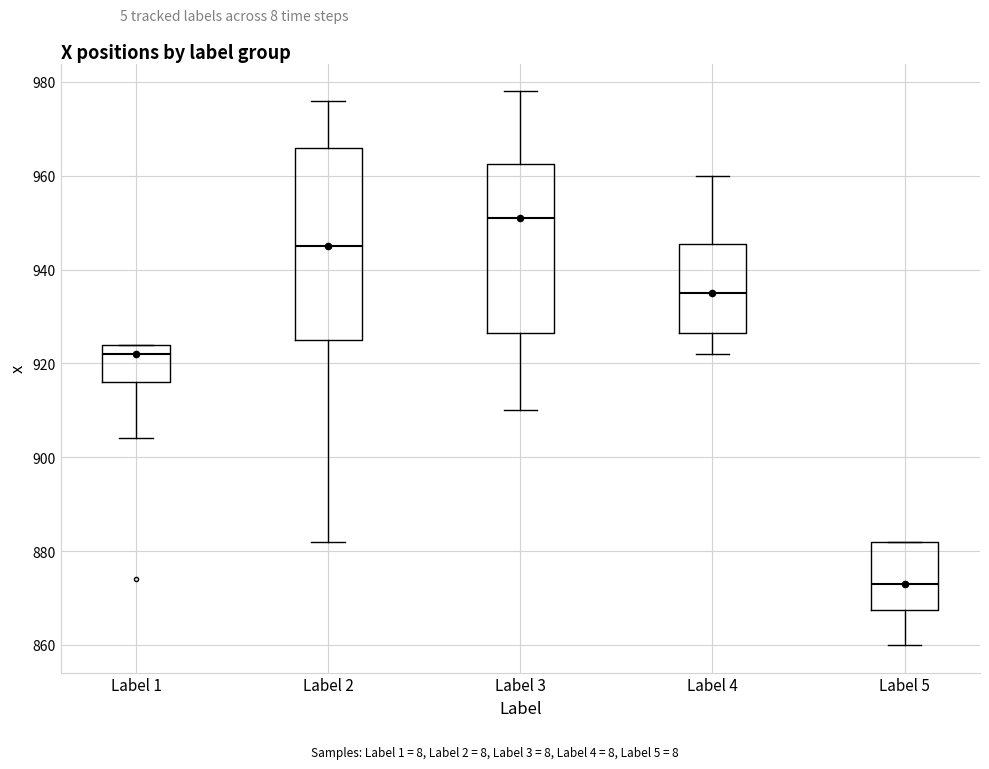

Reading left to right, transcribe this box plot: for each box, give where its median line is, the range the box spans, and where its two whiskers end, as read against the y-axis. The values are not printed on the chart, so give them approximately, as read against the axis.

Label 1: median 922, box 916 to 924, whiskers 904 to 924
Label 2: median 946, box 926 to 966, whiskers 882 to 976
Label 3: median 952, box 926 to 962, whiskers 910 to 978
Label 4: median 936, box 926 to 946, whiskers 922 to 960
Label 5: median 874, box 868 to 882, whiskers 860 to 882